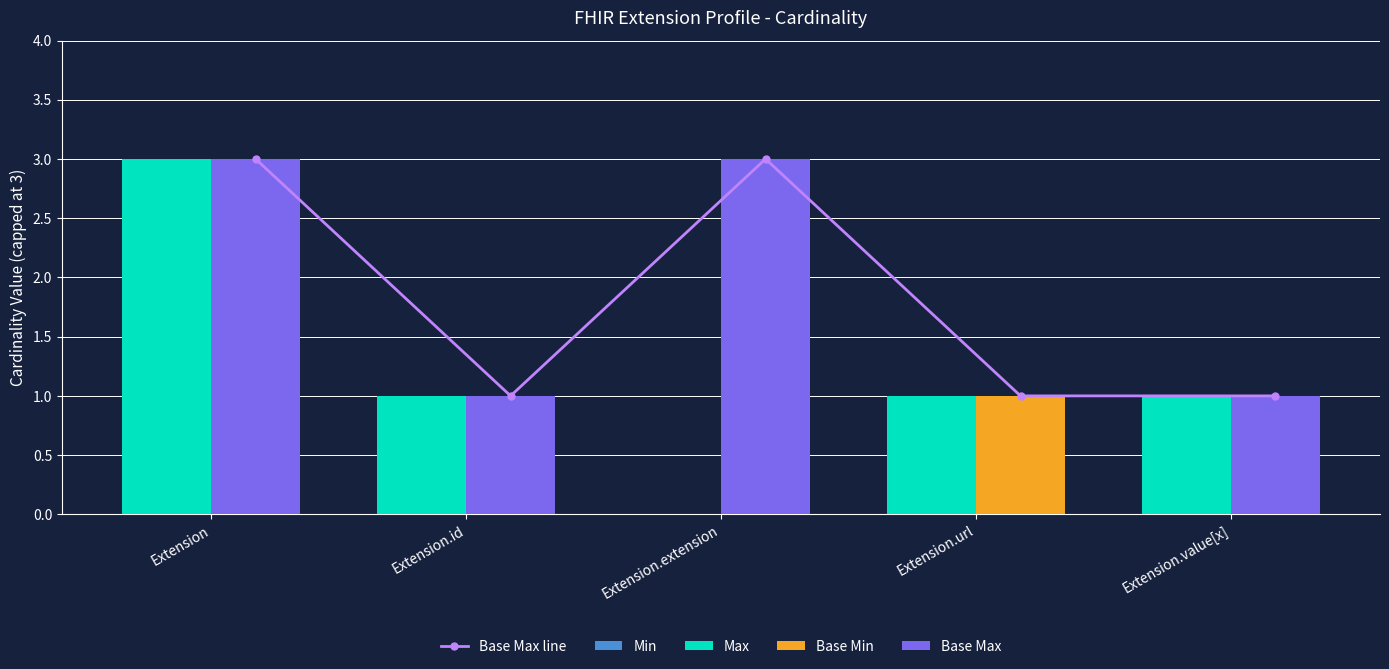

What is the difference between the maximum and minimum values in the Base Max line series?

2